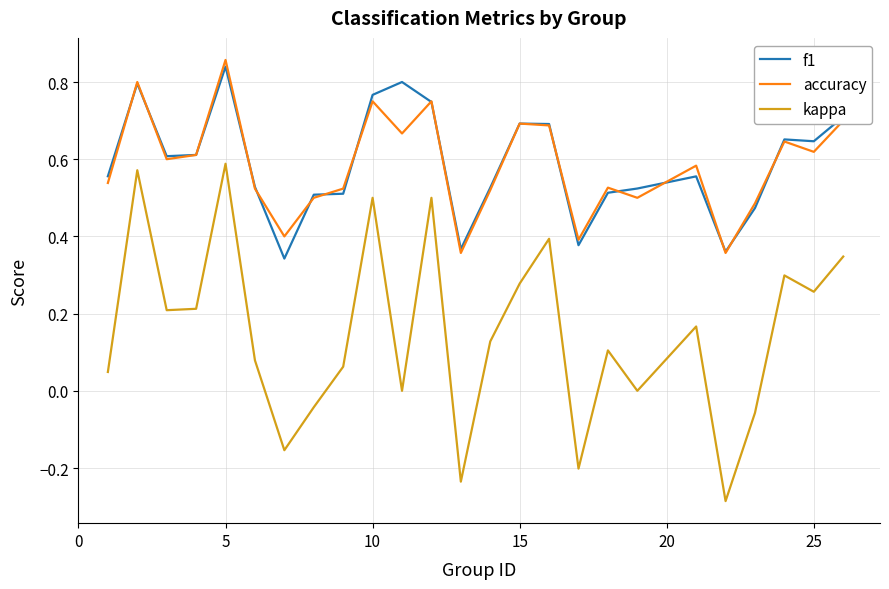

True or false: kappa and accuracy intersect in this chart.

False